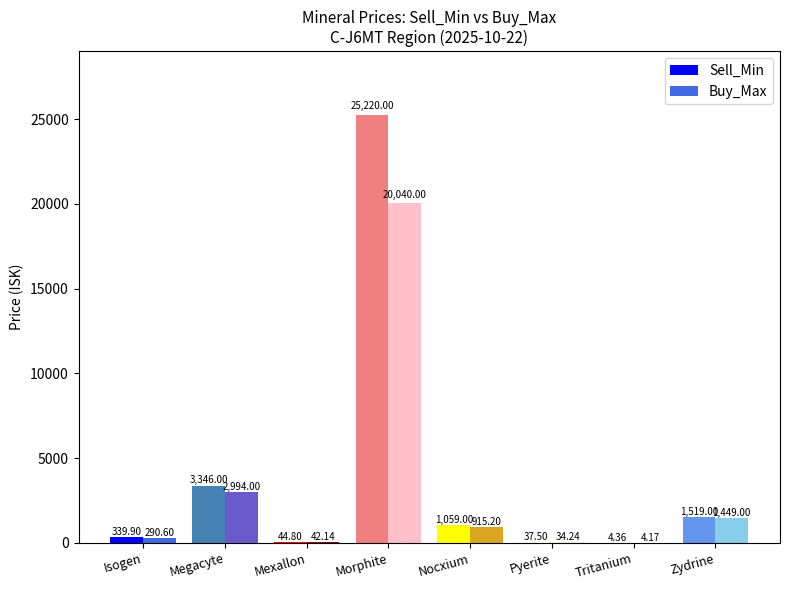

Which series changed the most between Isogen and Megacyte?

Sell_Min